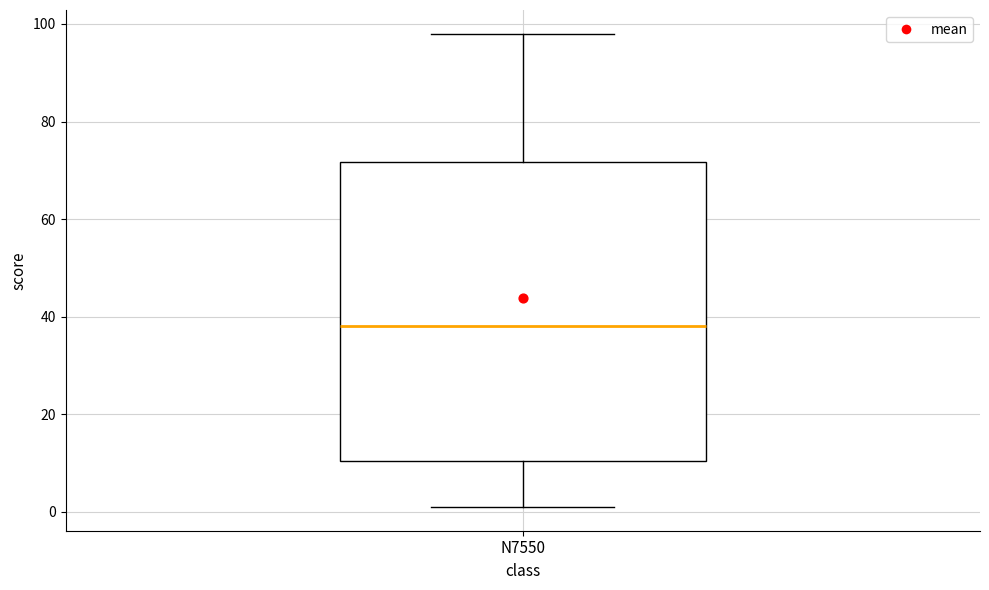

Read this box plot against the y-axis: the position of the median line, the range covered by the box, and the ends of both whiskers. The values are not printed on the chart, so give them approximately, as read against the axis.

median 38, box 10 to 72, whiskers 2 to 98